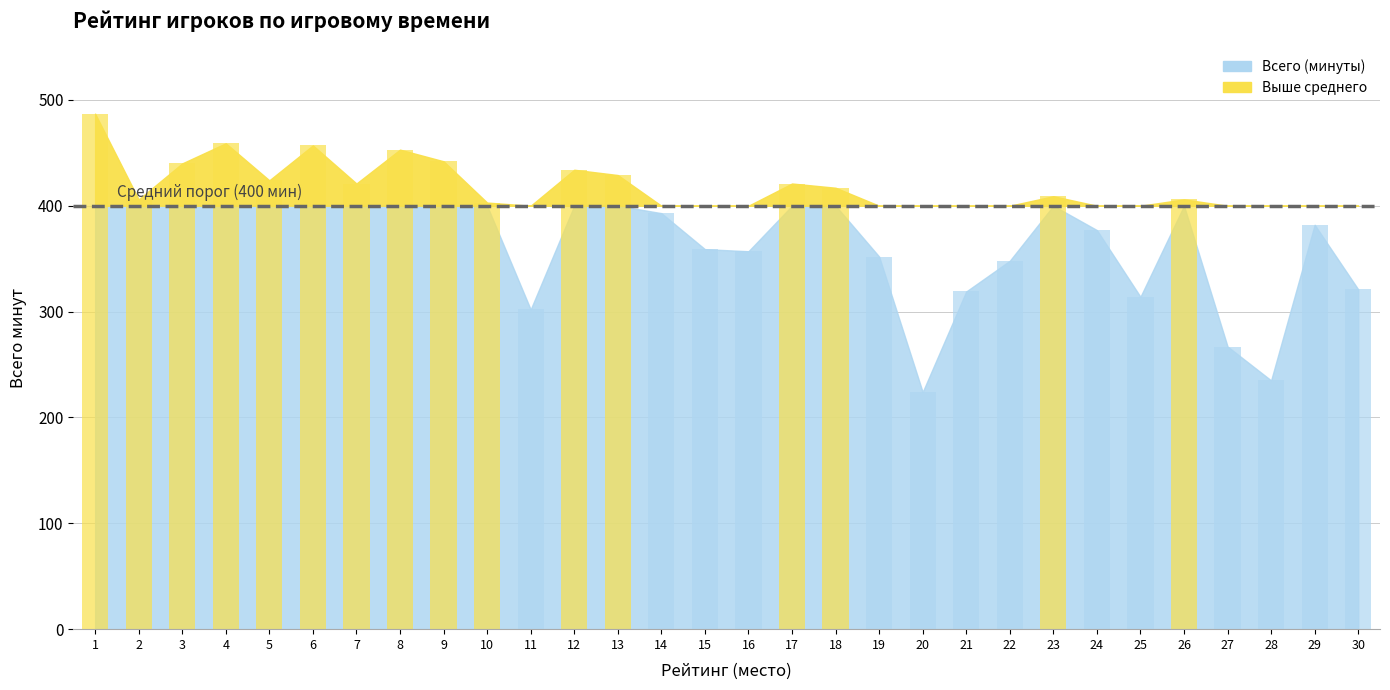

True or false: the data shows 292 at 1.

False